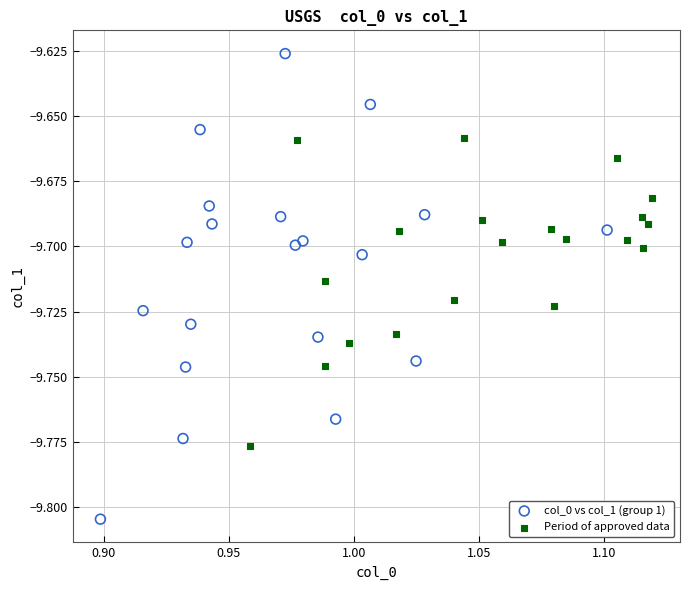

Which series contains the lowest Y value?

col_0 vs col_1 (group 1)